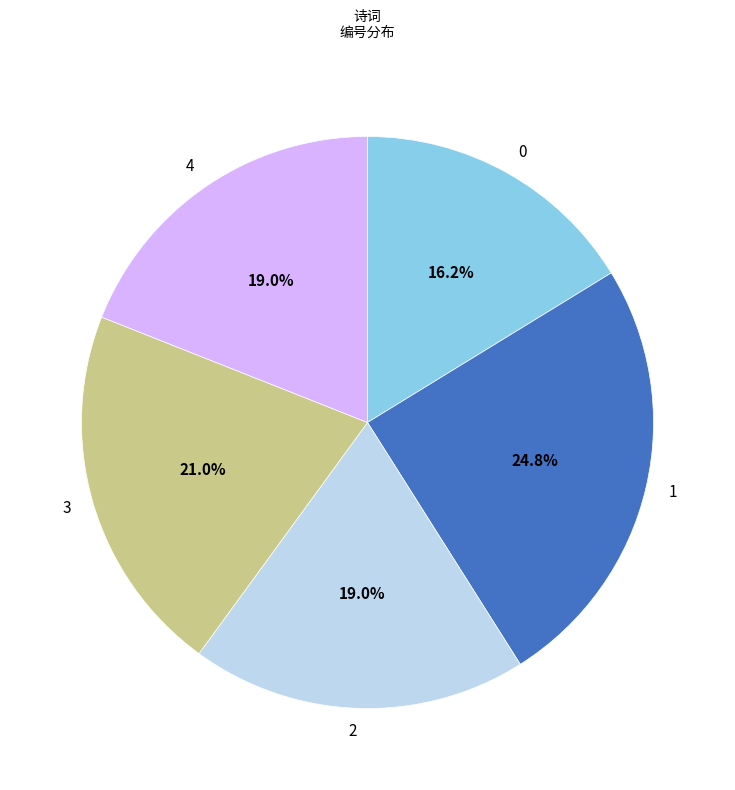

Between 3 and 0, which is larger?

3